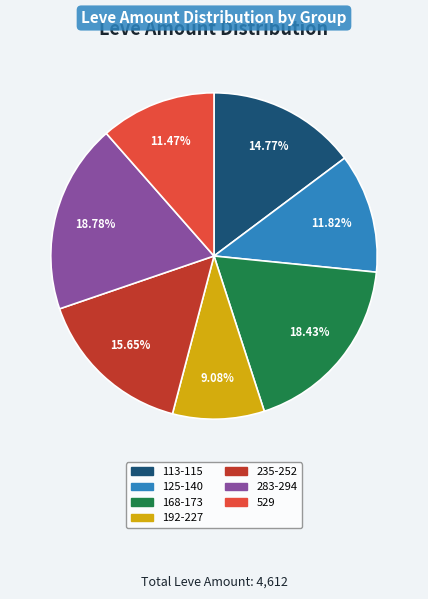

Is there a majority slice in this chart?

No